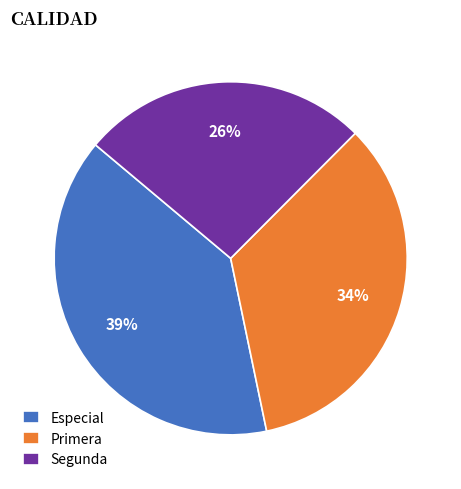

Which slice is the largest?

Especial